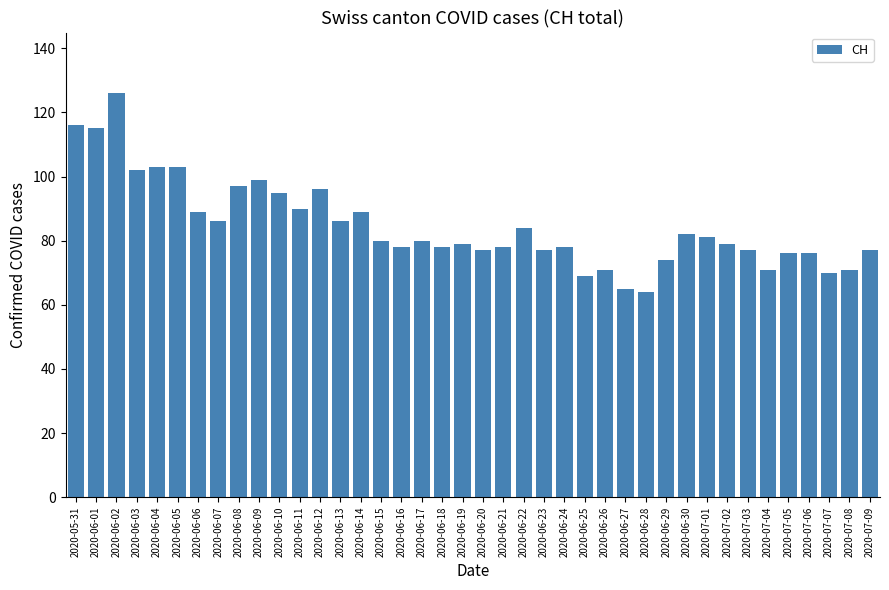

Reading left to right, what are all the values shown in this chart?

2020-05-31=116	2020-06-01=115	2020-06-02=126	2020-06-03=102	2020-06-04=103	2020-06-05=103	2020-06-06=89	2020-06-07=86	2020-06-08=97	2020-06-09=99	2020-06-10=95	2020-06-11=90	2020-06-12=96	2020-06-13=86	2020-06-14=89	2020-06-15=80	2020-06-16=78	2020-06-17=80	2020-06-18=78	2020-06-19=79	2020-06-20=77	2020-06-21=78	2020-06-22=84	2020-06-23=77	2020-06-24=78	2020-06-25=69	2020-06-26=71	2020-06-27=65	2020-06-28=64	2020-06-29=74	2020-06-30=82	2020-07-01=81	2020-07-02=79	2020-07-03=77	2020-07-04=71	2020-07-05=76	2020-07-06=76	2020-07-07=70	2020-07-08=71	2020-07-09=77